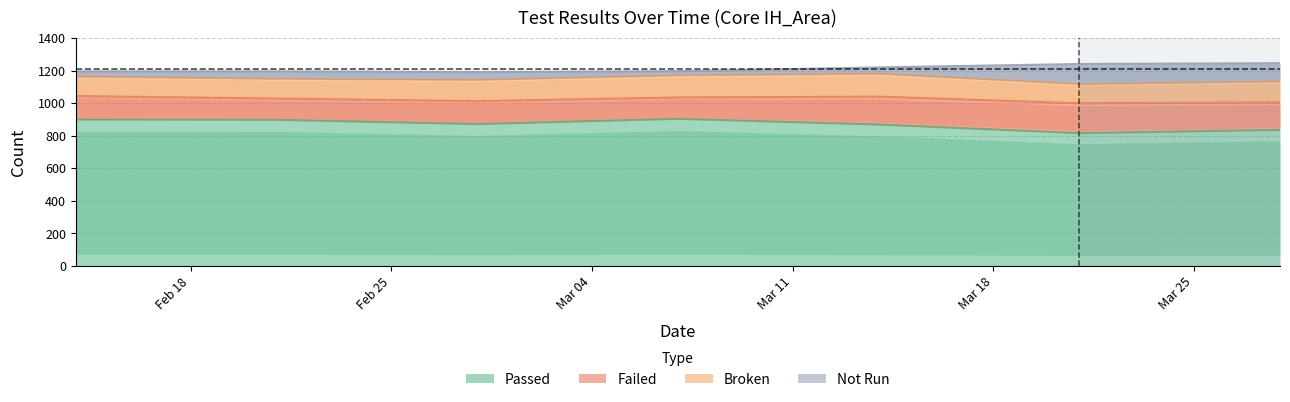

How many data points in Broken are above 129?

3